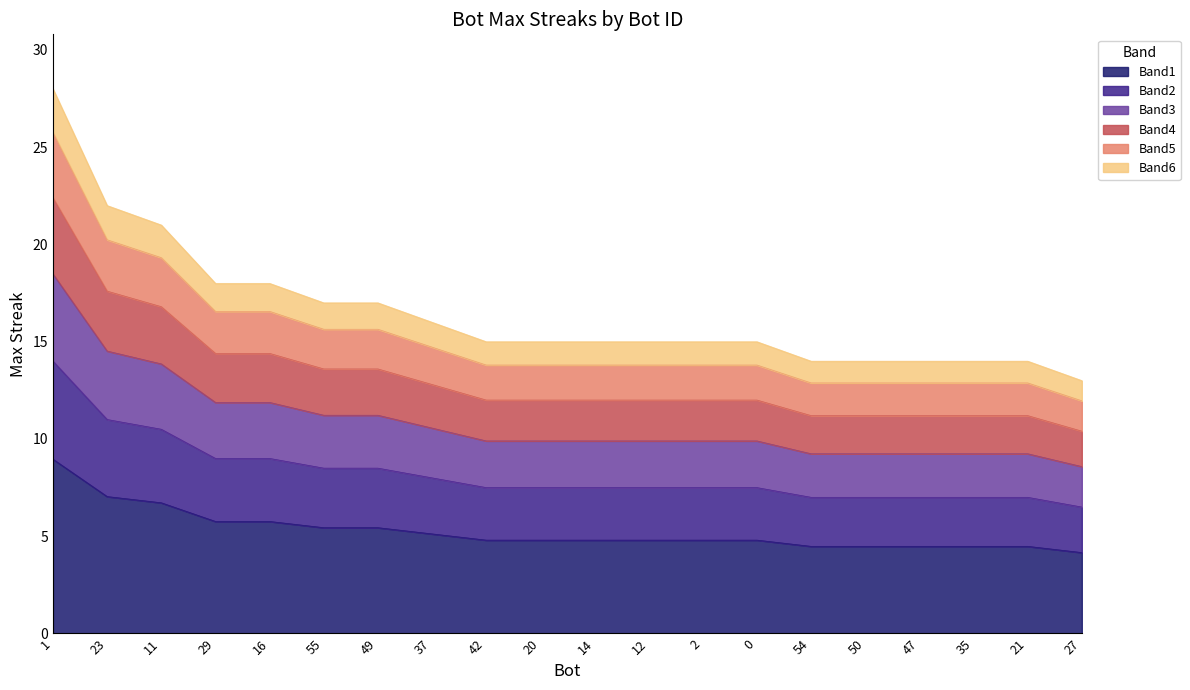

What is the approximate value at 0?

4.8